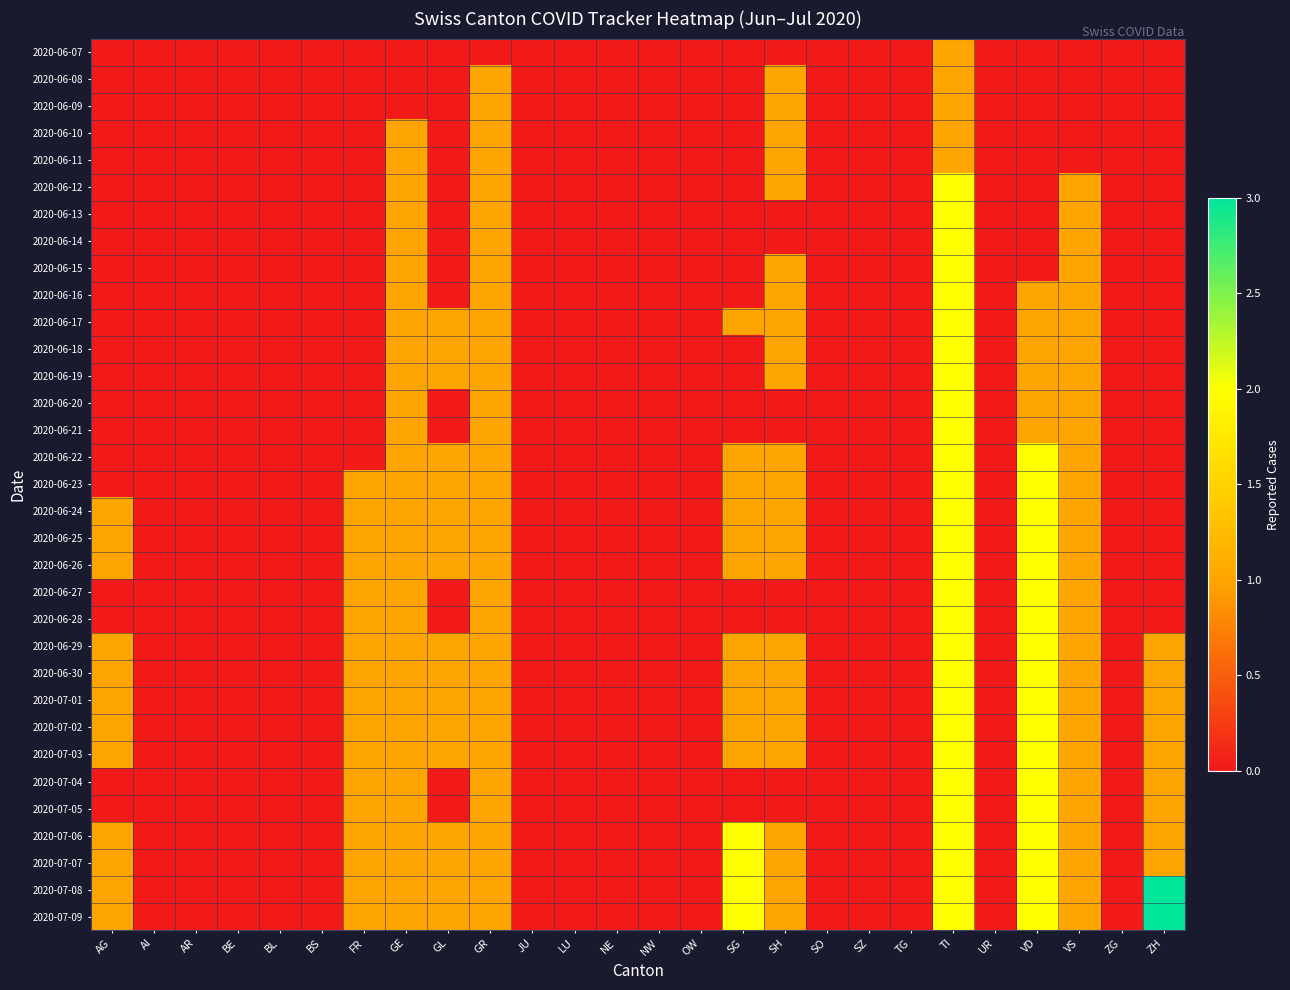

Which has a higher value, OW or UR?

OW